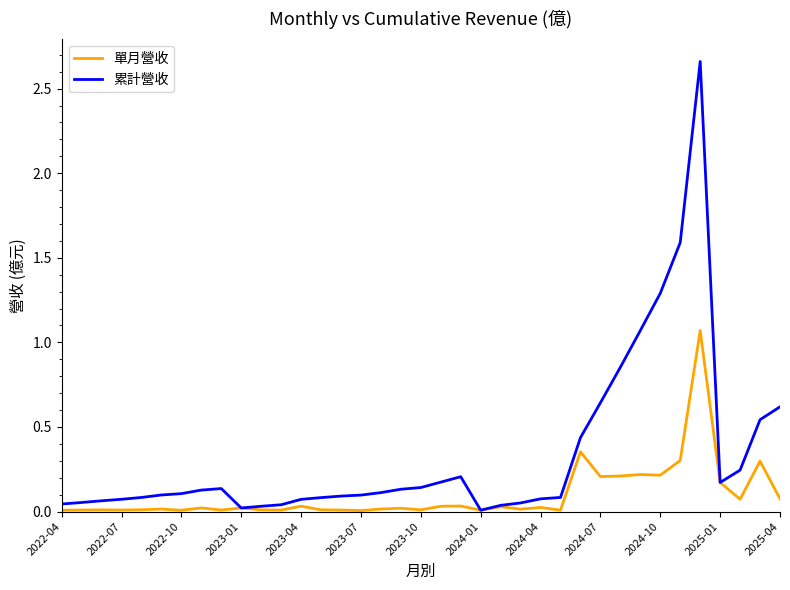

Which series has the largest total across all categories?

累計營收